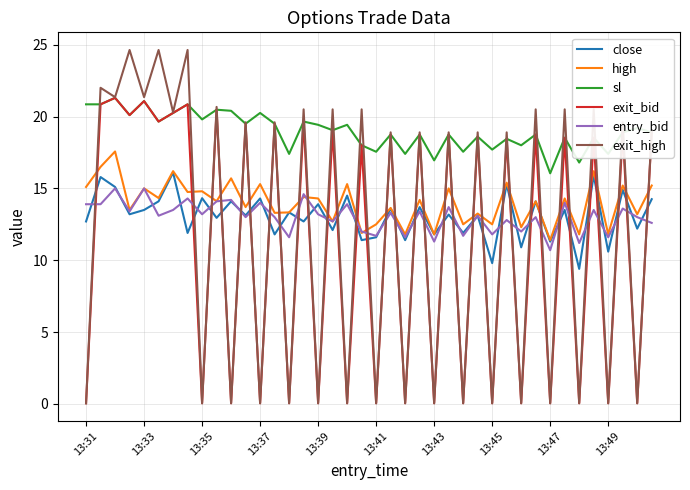

Which series has the largest total across all categories?

sl